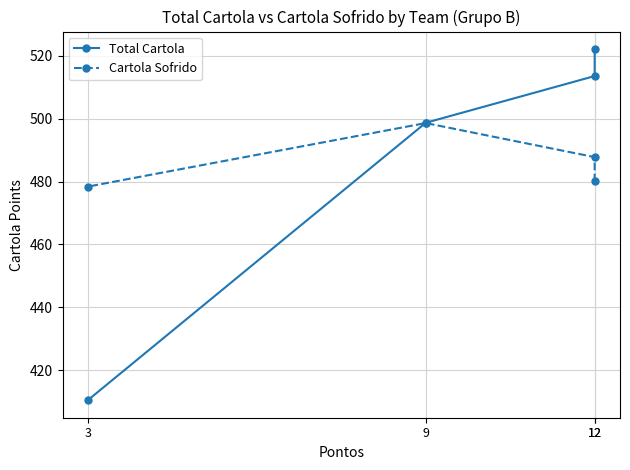

What are all the series names shown in the legend?

Total Cartola, Cartola Sofrido